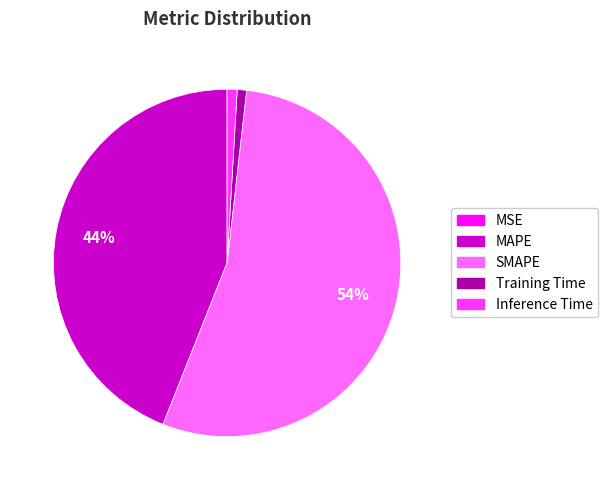

To the nearest percent, what is the average slice percentage?

20%